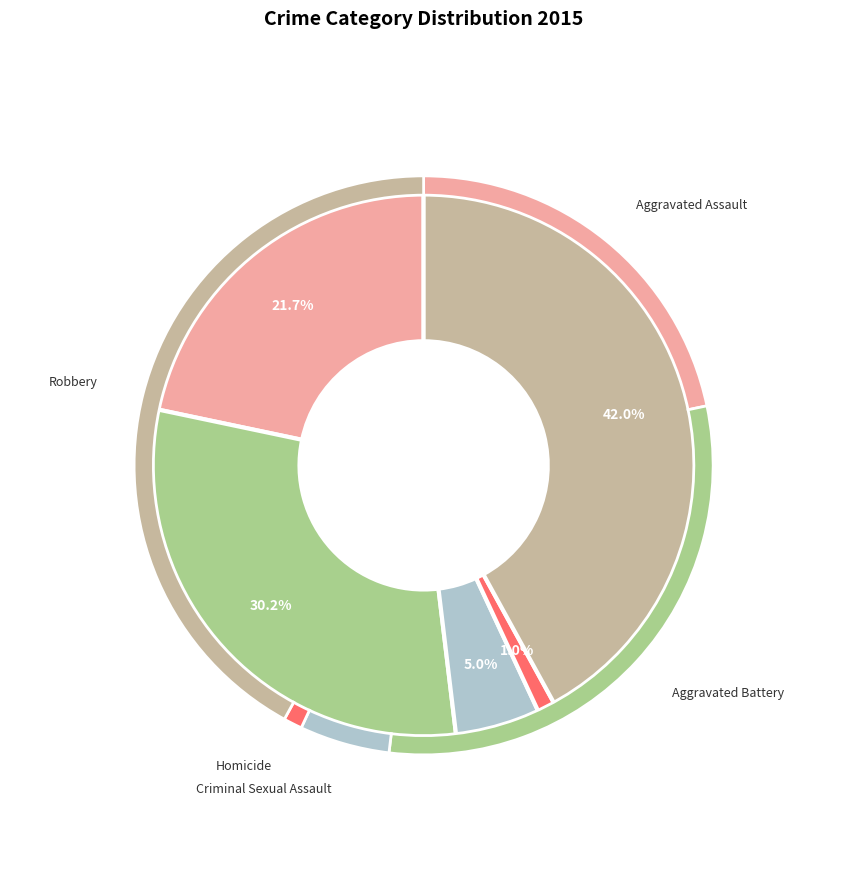

To the nearest percent, what is the average slice percentage?

20%